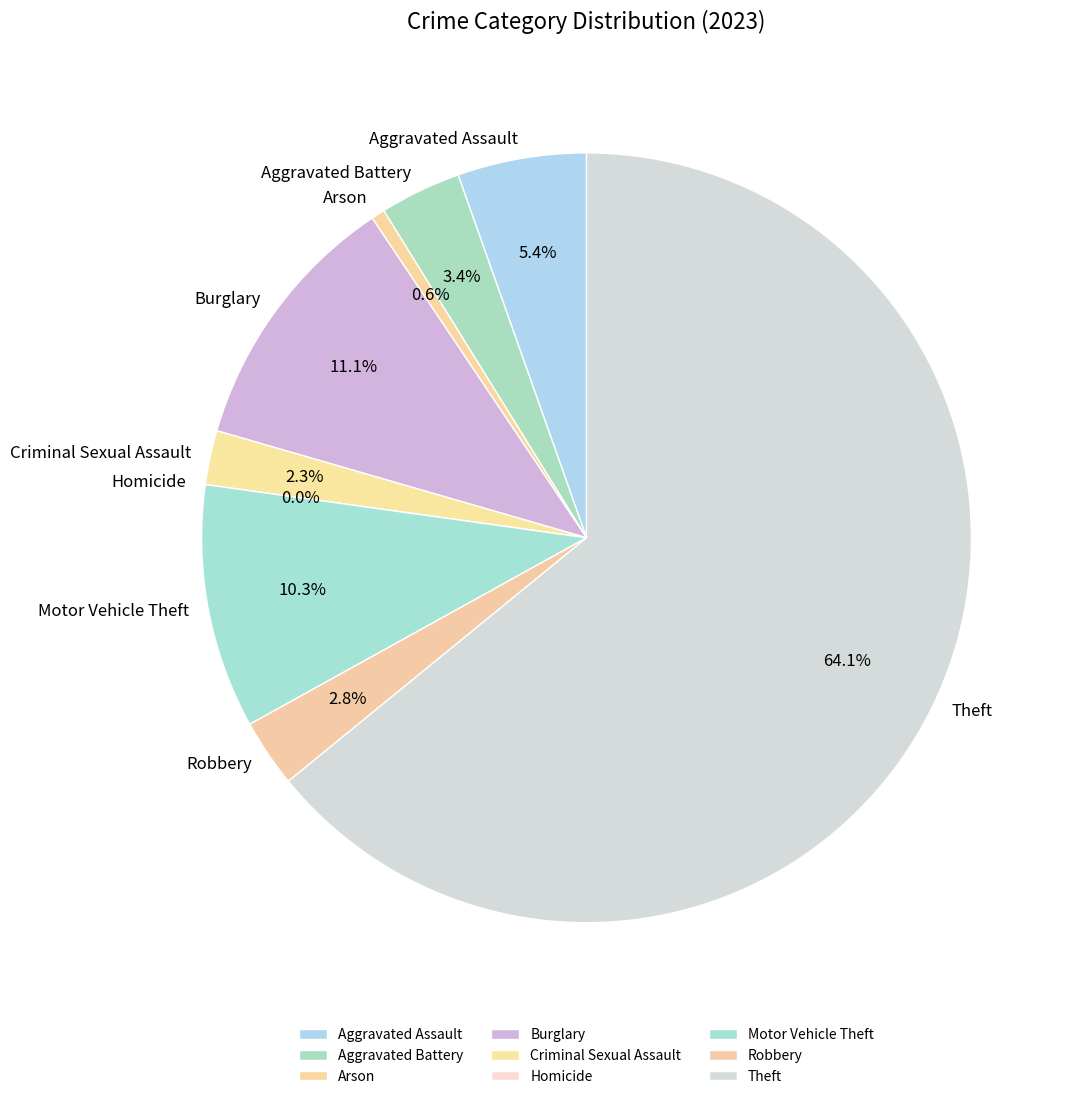

To the nearest percent, what percentage of the pie is Criminal Sexual Assault?

2%